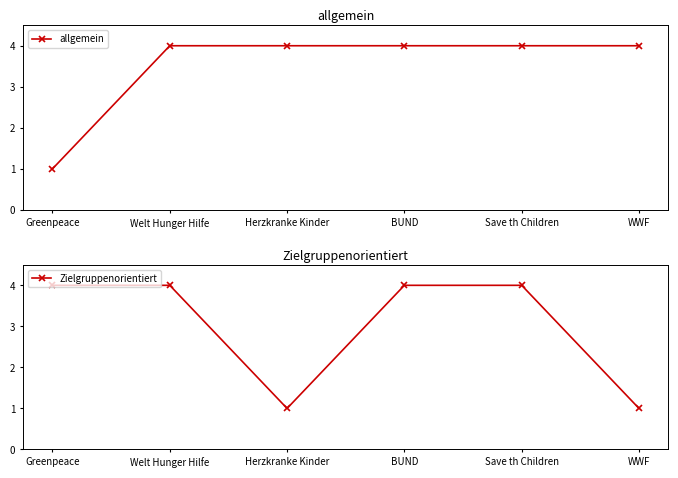

At which category is the sum across all series the highest?

Welt Hunger Hilfe